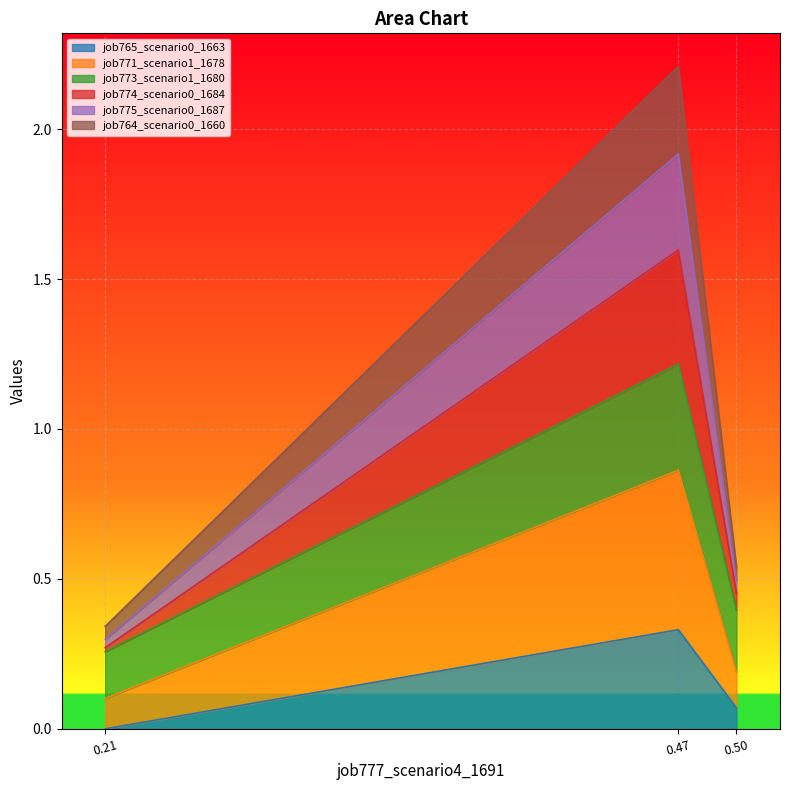

Is it true that job765_scenario0_1663 equals -0.2 at 0.21?

False